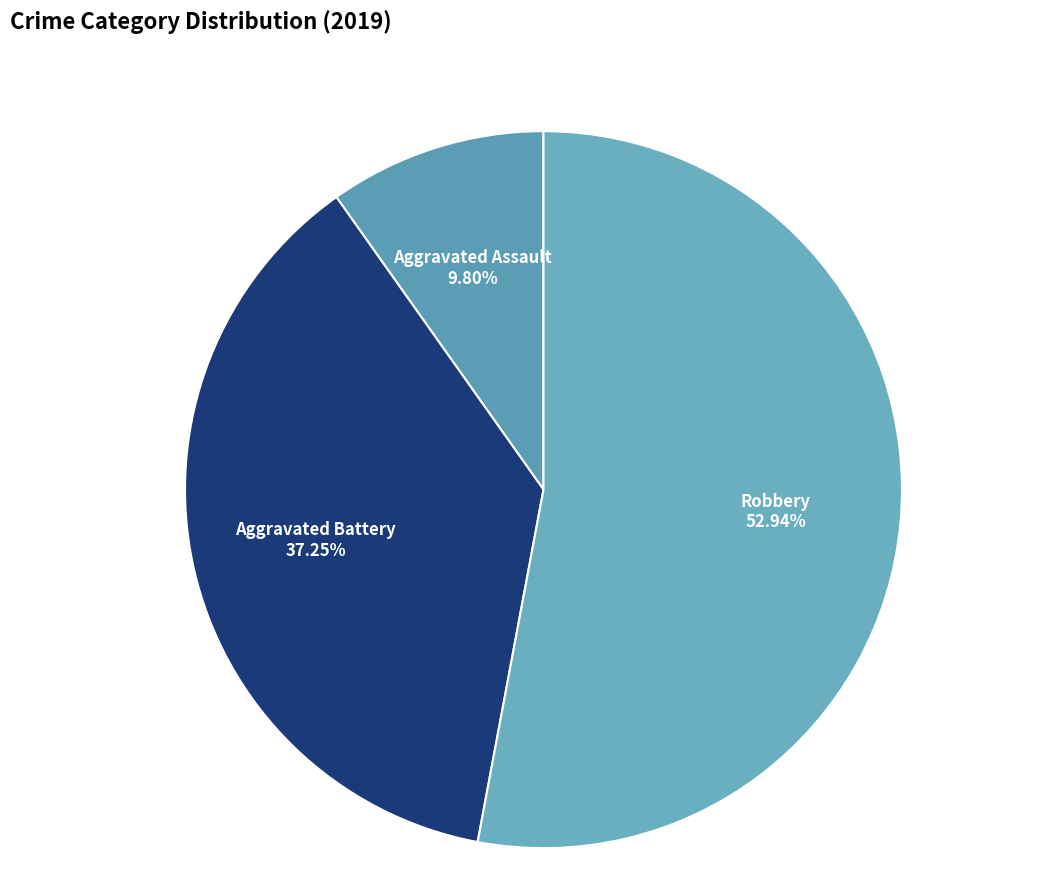

What percentage is the Aggravated Battery slice, to the nearest percent?

37%